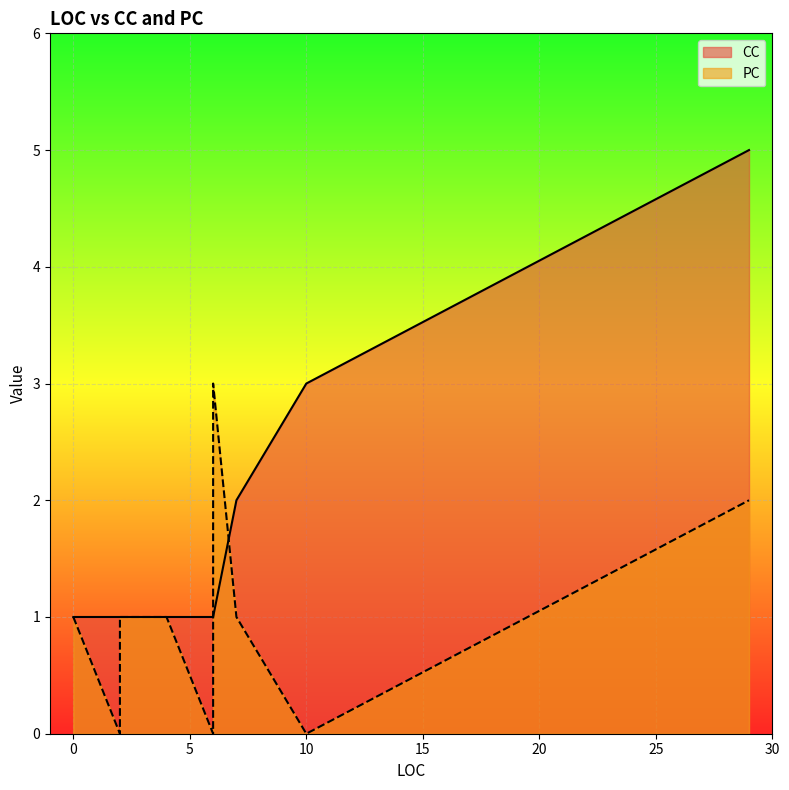

True or false: PC has more than 0 points higher than both neighbors.

True